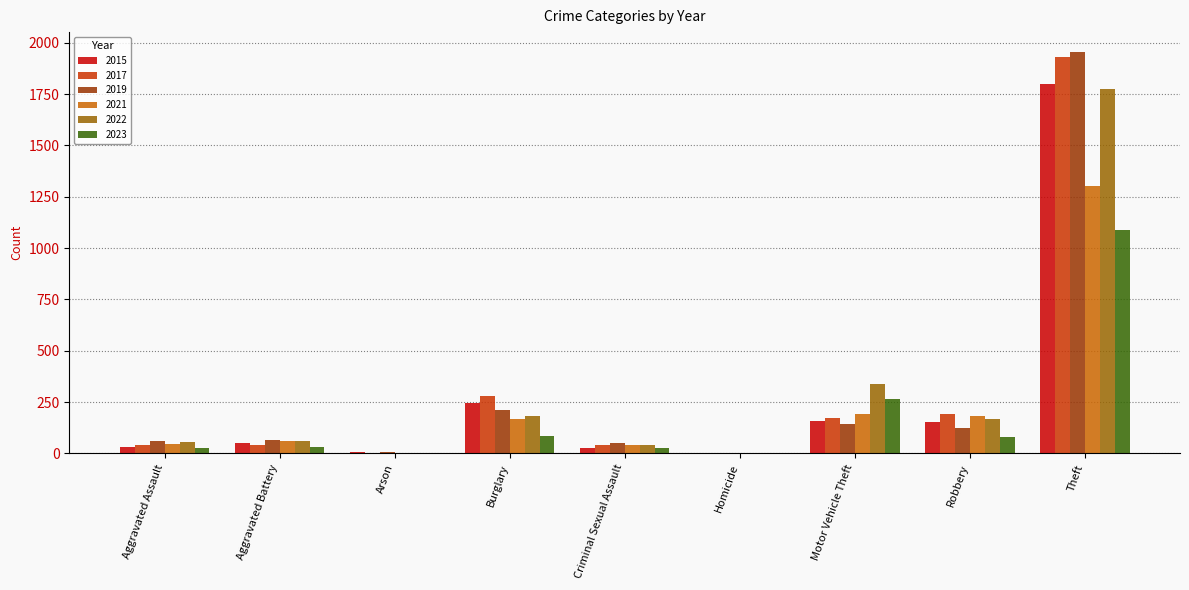

At which category is the sum across all series the highest?

Theft